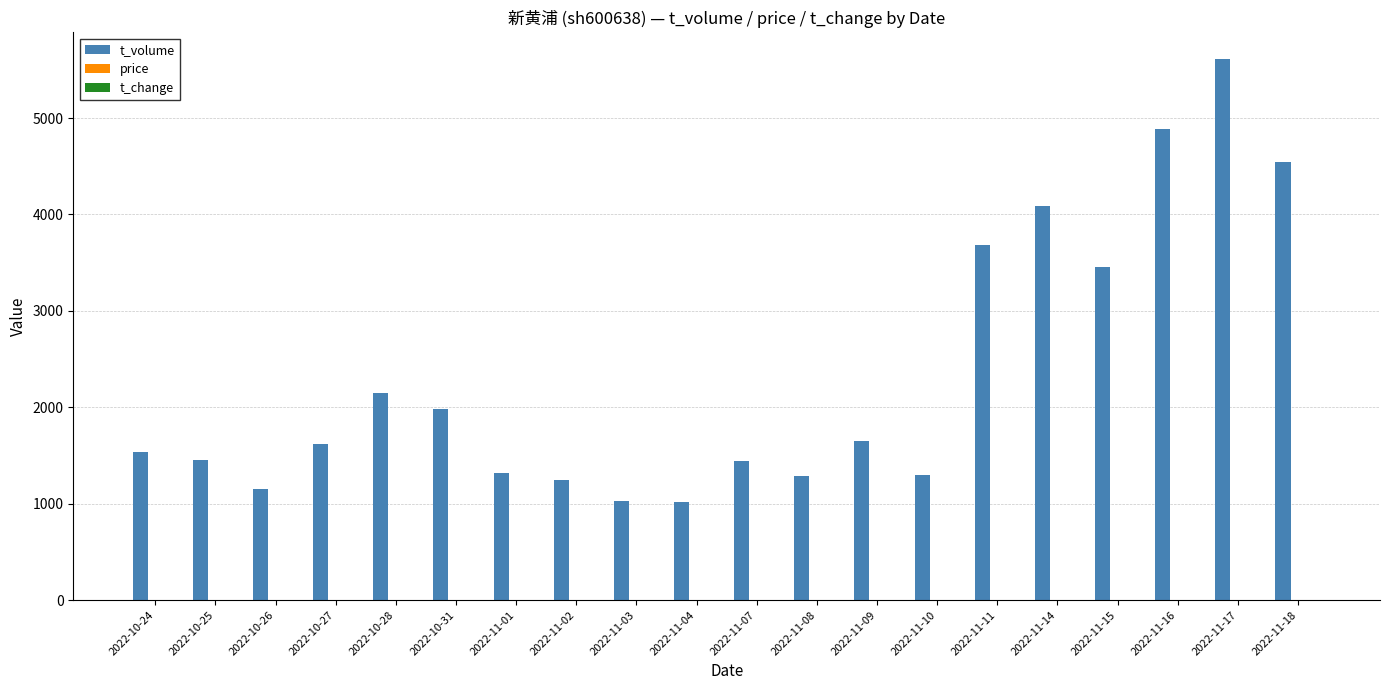

What is the total value across all series at 2022-11-09?

1657.7